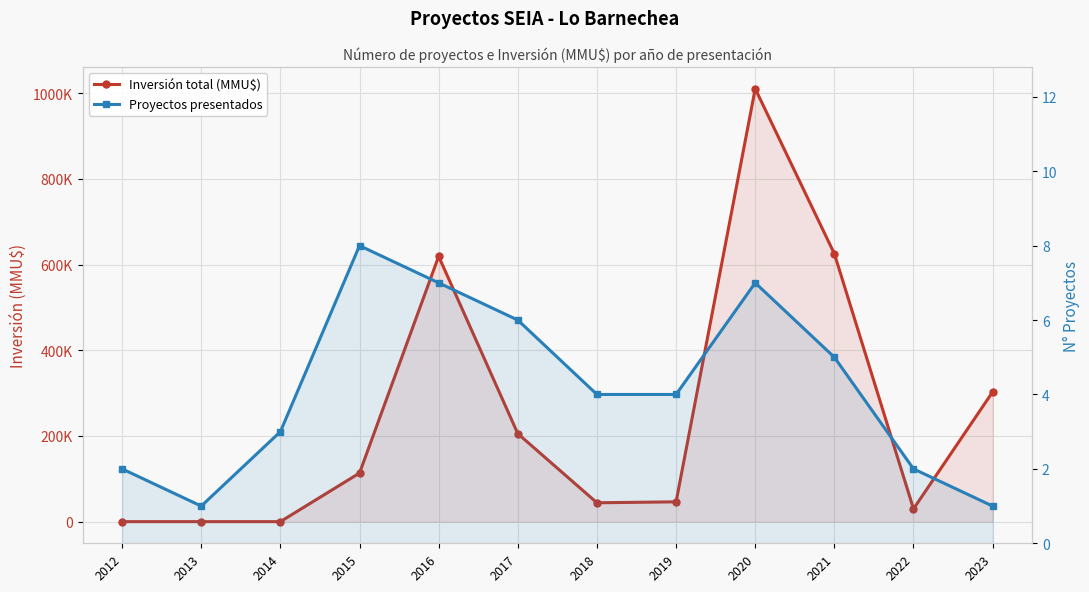

Count the number of data series in this chart.

2